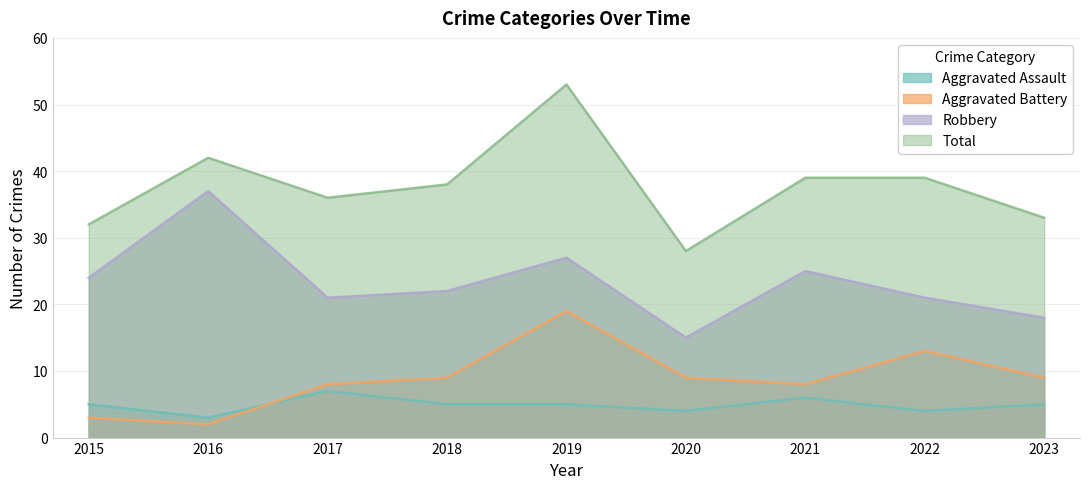

Reading left to right, transcribe all the data shown in this chart.

Aggravated Assault: 2015=5	2016=3	2017=7	2018=5	2019=5	2020=4	2021=6	2022=4	2023=5
Aggravated Battery: 2015=3	2016=2	2017=8	2018=9	2019=19	2020=9	2021=8	2022=13	2023=9
Robbery: 2015=24	2016=37	2017=21	2018=22	2019=27	2020=15	2021=25	2022=21	2023=18
Total: 2015=32	2016=42	2017=36	2018=38	2019=53	2020=28	2021=39	2022=39	2023=33